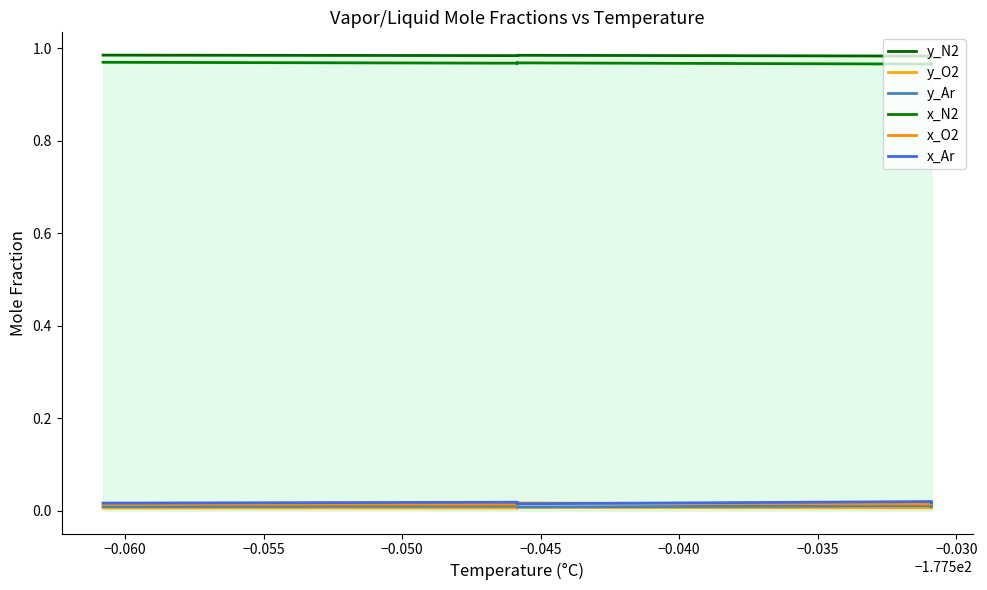

Is the value of y_Ar at 13 greater than the value of x_O2 at −0.065?

No